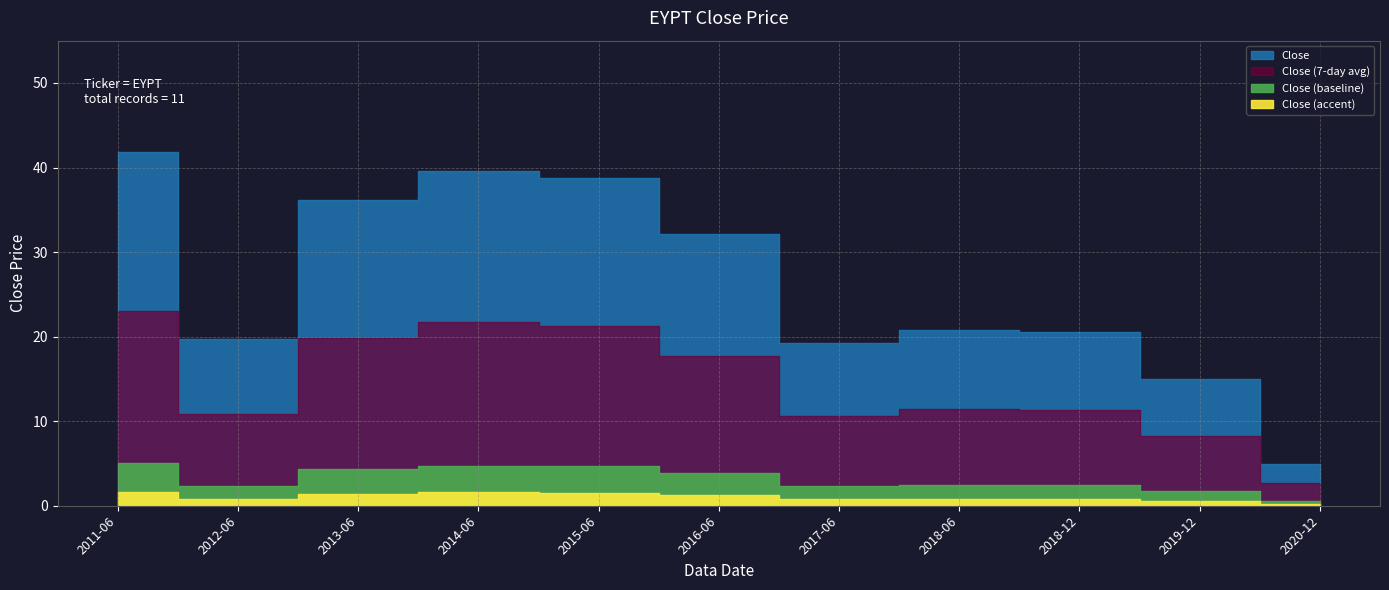

What is the value of the 5th point from the left?

38.7